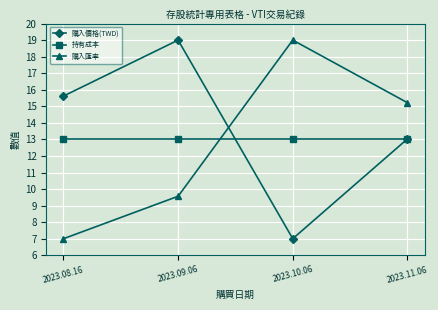

Reading left to right, extract all data points from this chart.

購入價格(TWD): 2023.08.16=15.6	2023.09.06=19.0	2023.10.06=7.0	2023.11.06=13.0
持有成本: 2023.08.16=13.0	2023.09.06=13.0	2023.10.06=13.0	2023.11.06=13.0
購入匯率: 2023.08.16=7.0	2023.09.06=9.6	2023.10.06=19.0	2023.11.06=15.2